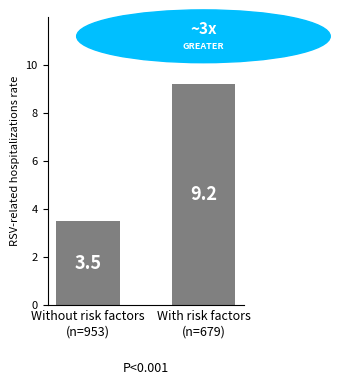

Is it true that the value at Without risk factors
(n=953) is 1.9?

False